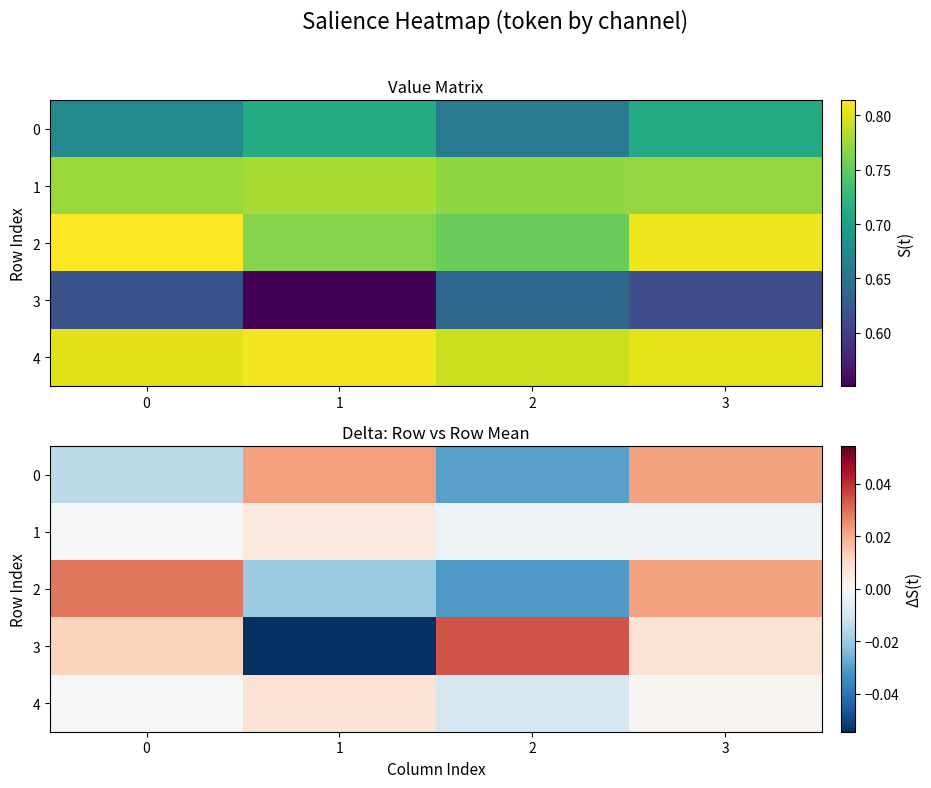

How many data points in 1 are less than 0?

2